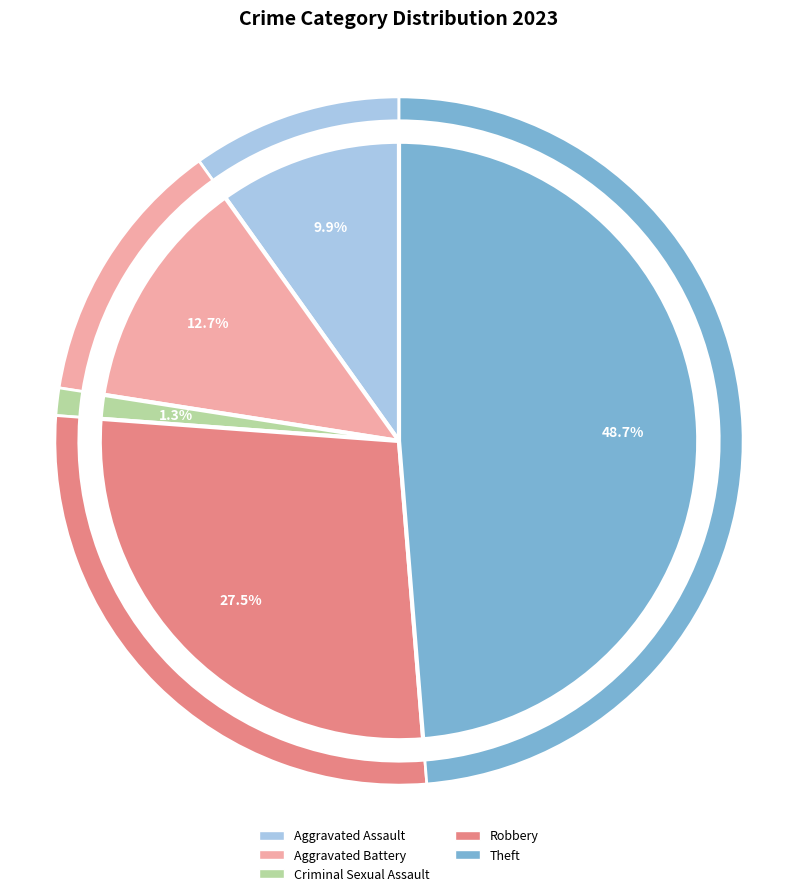

How many slices are in this pie chart?

5